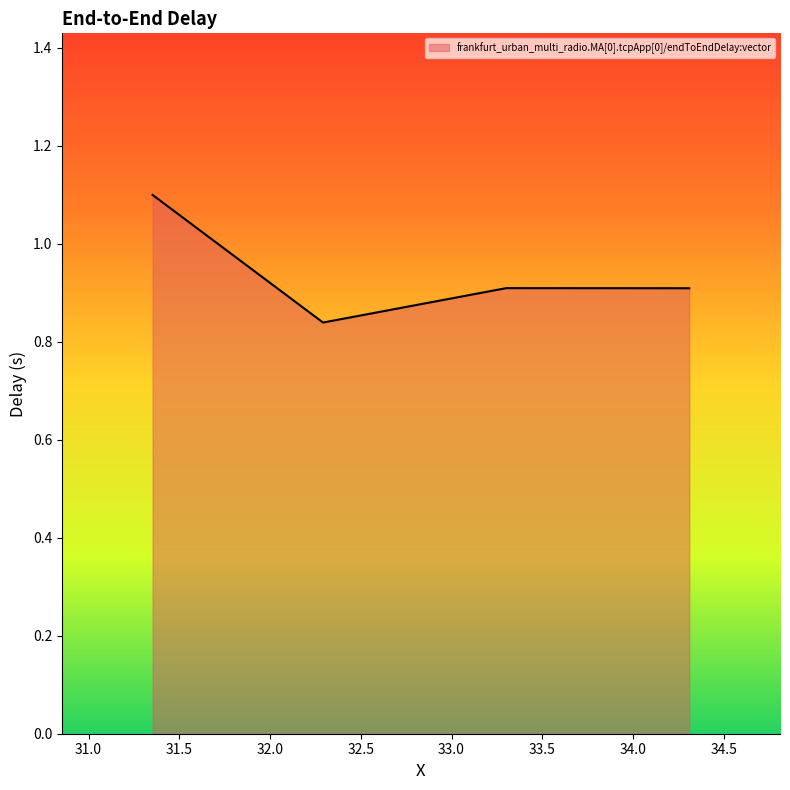

What is the average value?

0.9